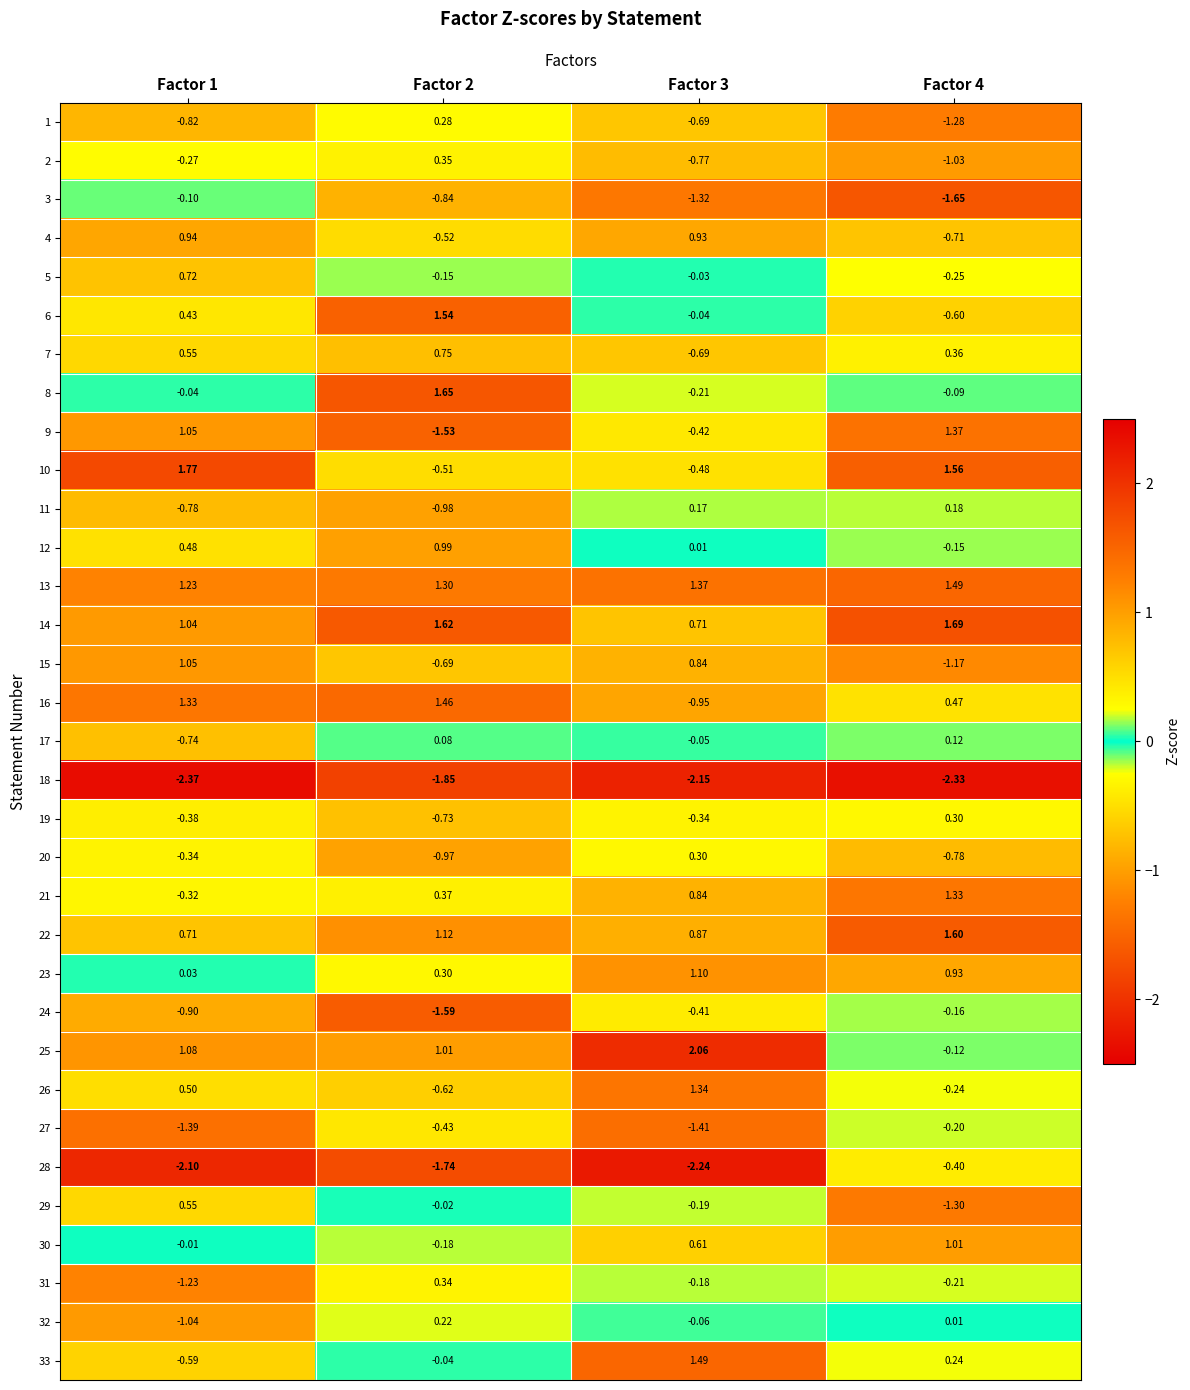

How many distinct data groups are displayed?

33